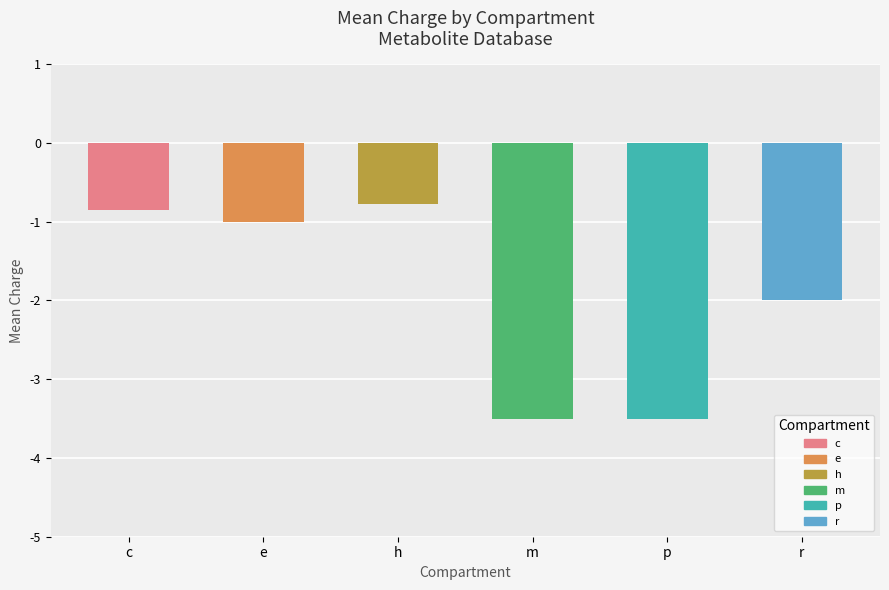

What position from the left is c?

1